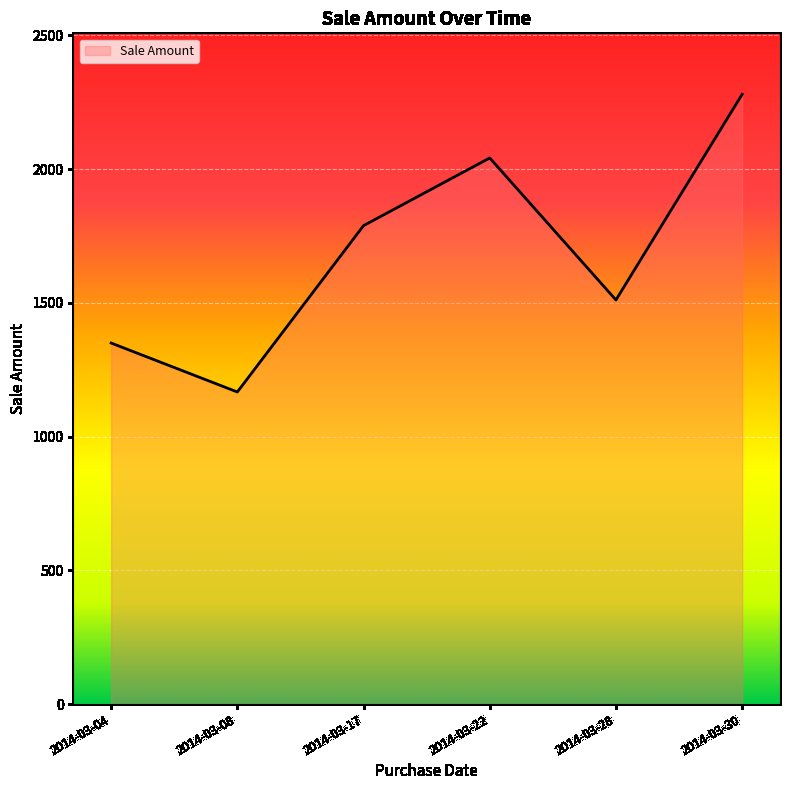

Is it true that the value at 2014-03-28 is 2378?

False